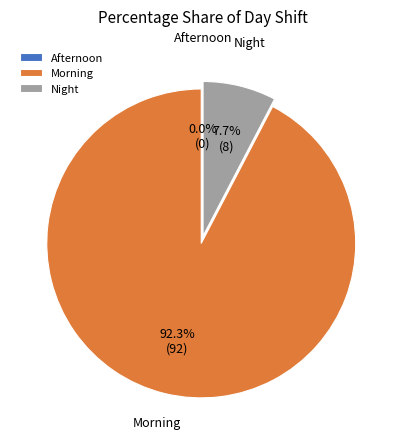

What percentage do Morning and Afternoon together represent?

92.3%